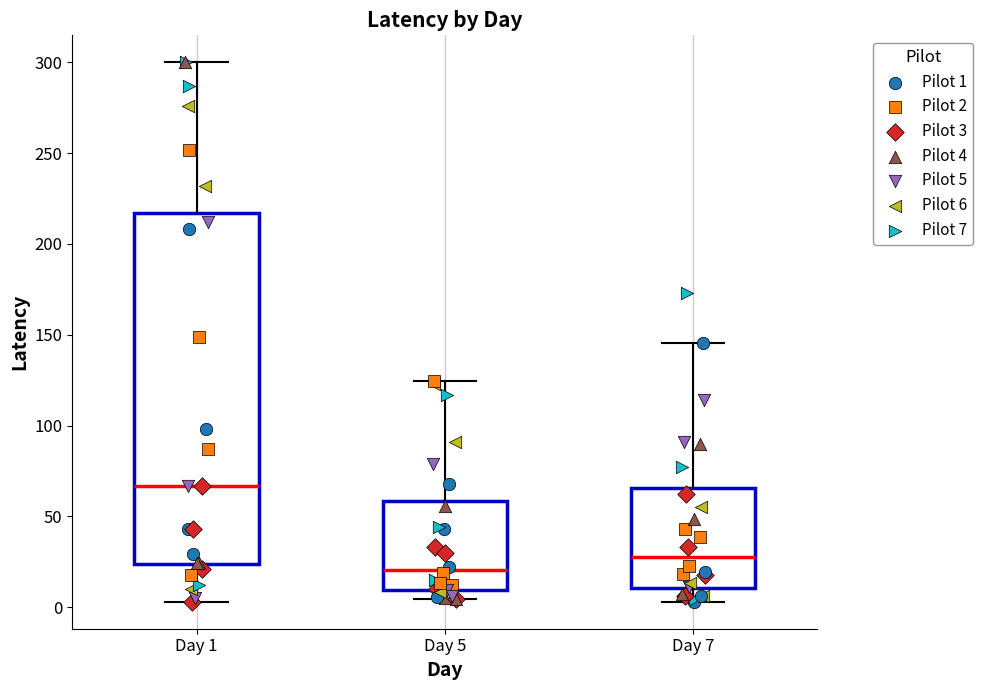

Where is the upper edge of the box for Day 5 on the y-axis? The values are not printed on the chart, so give them approximately, as read against the axis.

60